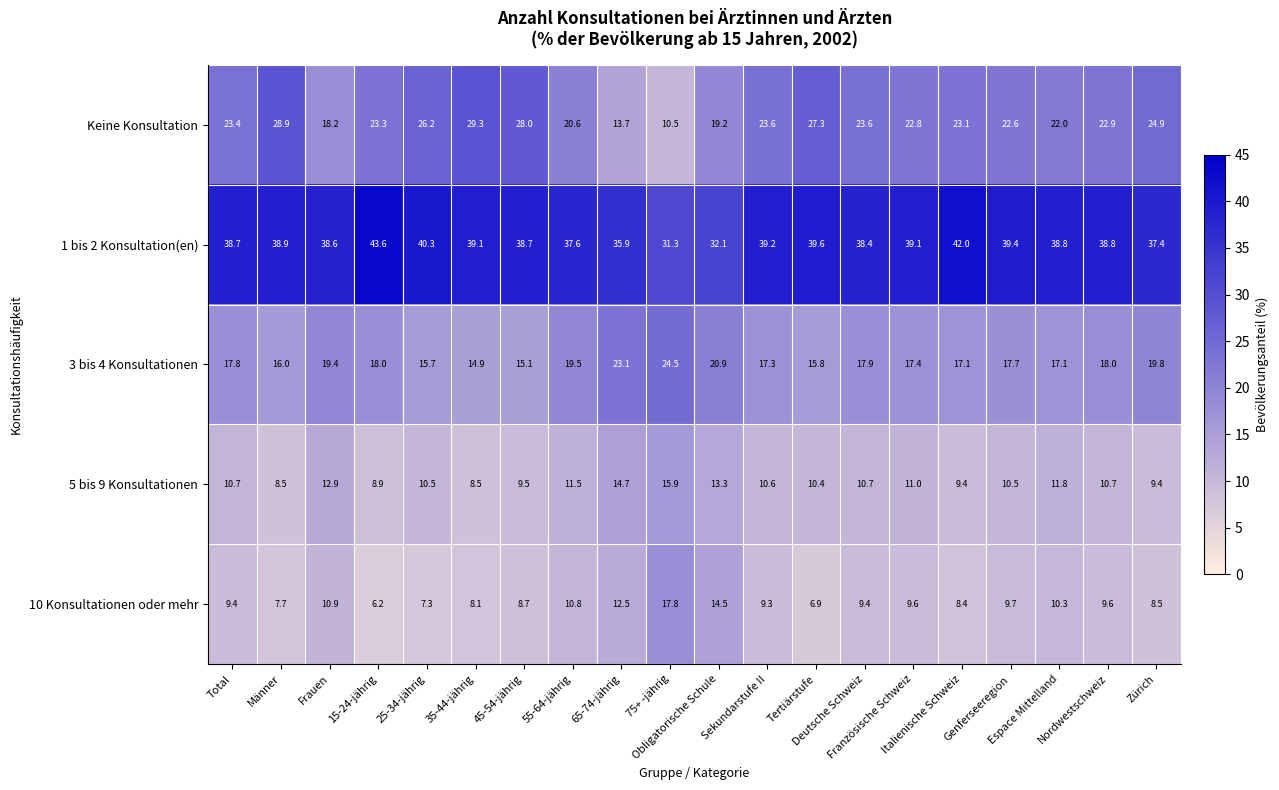

Which series has the largest range (max minus min)?

Keine Konsultation